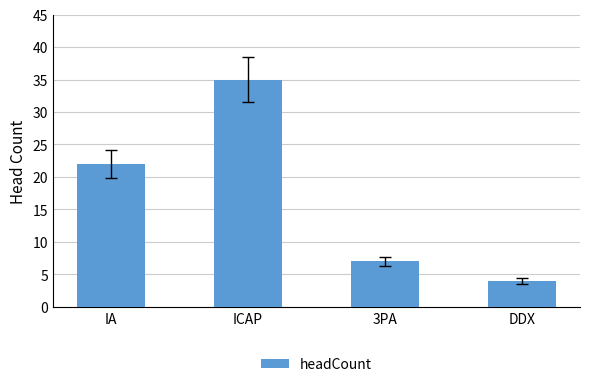

What is the label of the 3rd bar from the left?

3PA